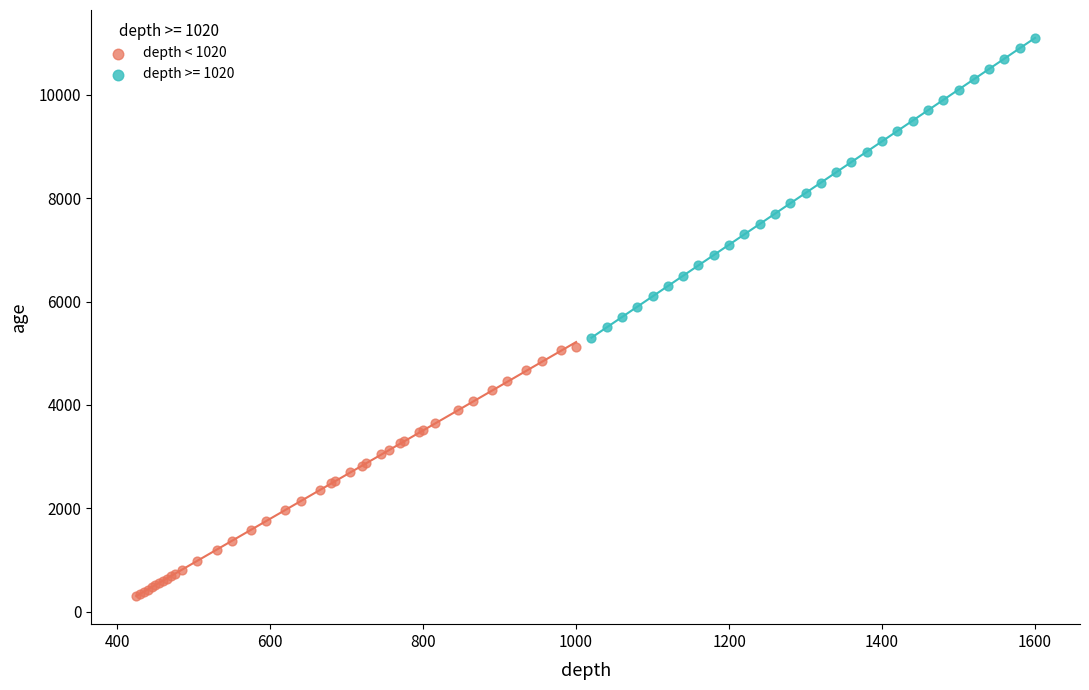

Which series has the largest Y range (max minus min)?

depth >= 1020